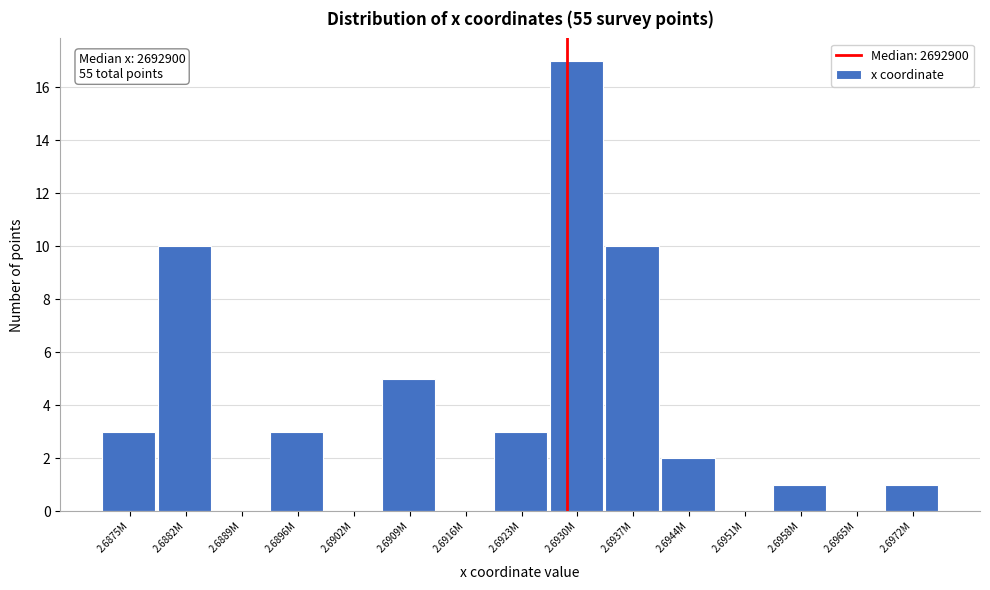

Reading left to right, transcribe all the data shown in this chart.

2.6875M=3	2.6882M=10	2.6889M=0	2.6896M=3	2.6902M=0	2.6909M=5	2.6916M=0	2.6923M=3	2.6930M=17	2.6937M=10	2.6944M=2	2.6951M=0	2.6958M=1	2.6965M=0	2.6972M=1